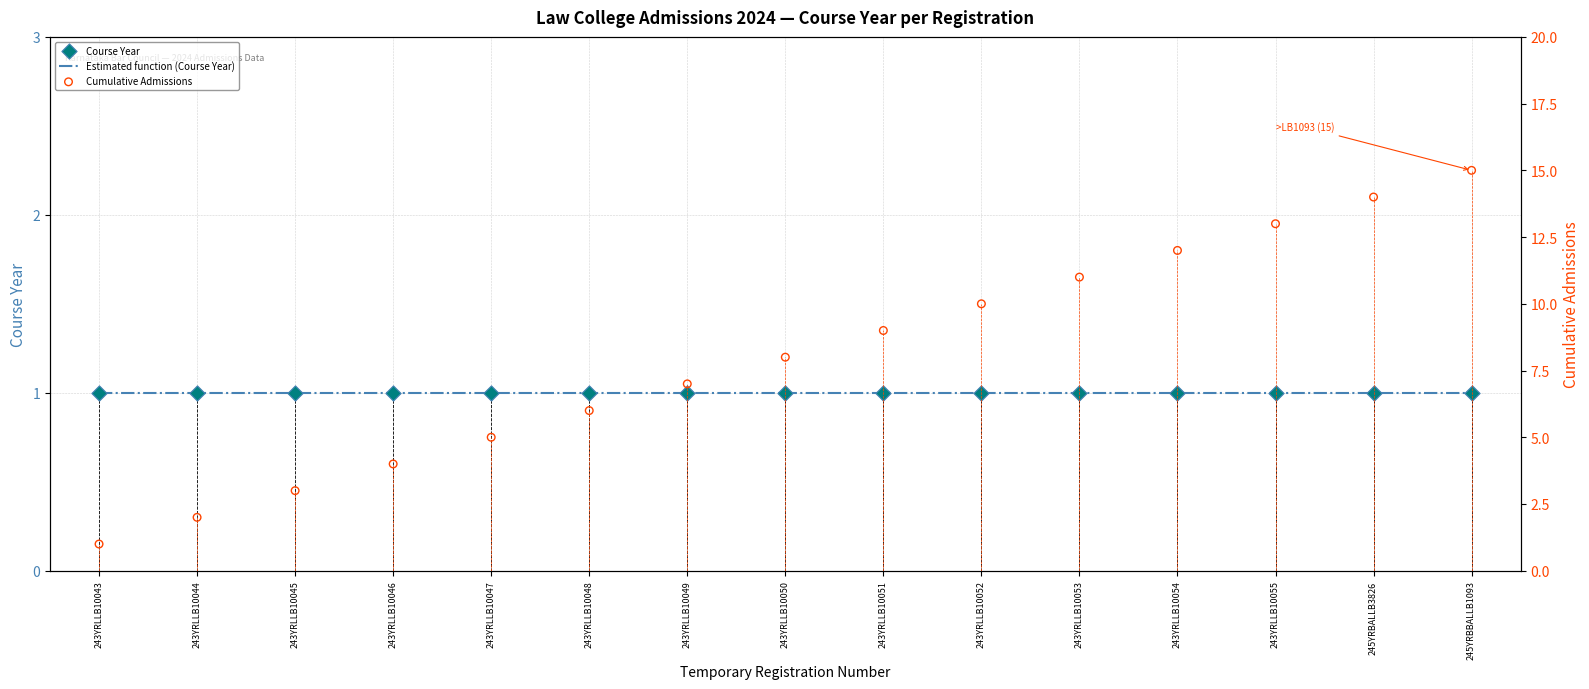

What is the total value across all series at 243YRLLB10043?

3